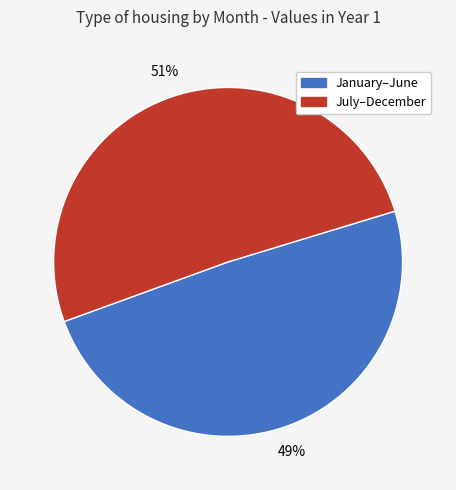

Is there a majority slice in this chart?

Yes